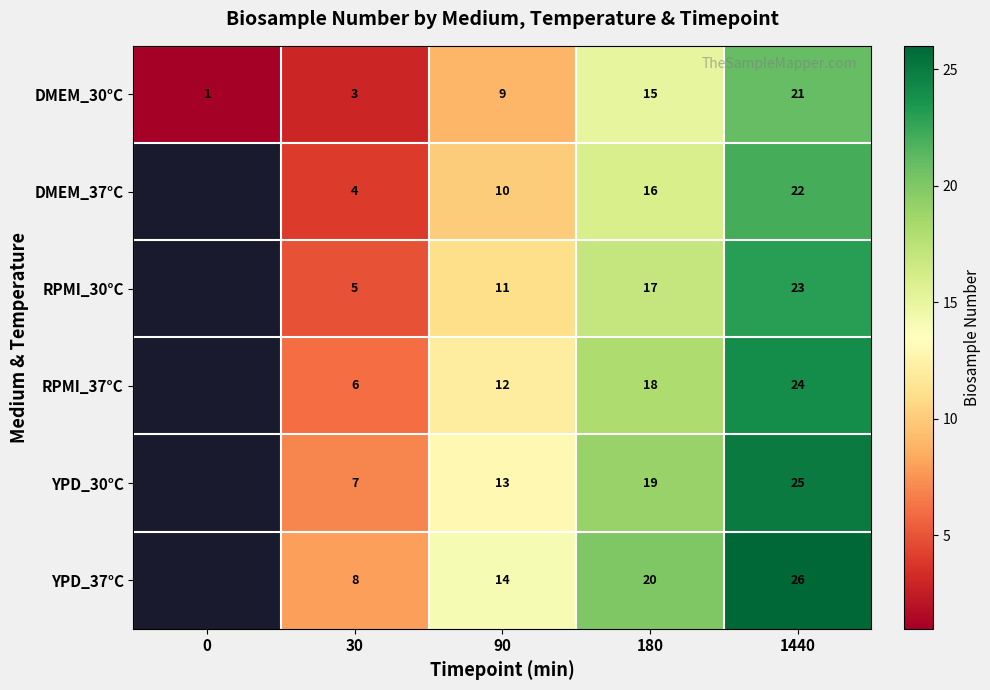

How many values in the DMEM_30°C series are below 9?

2